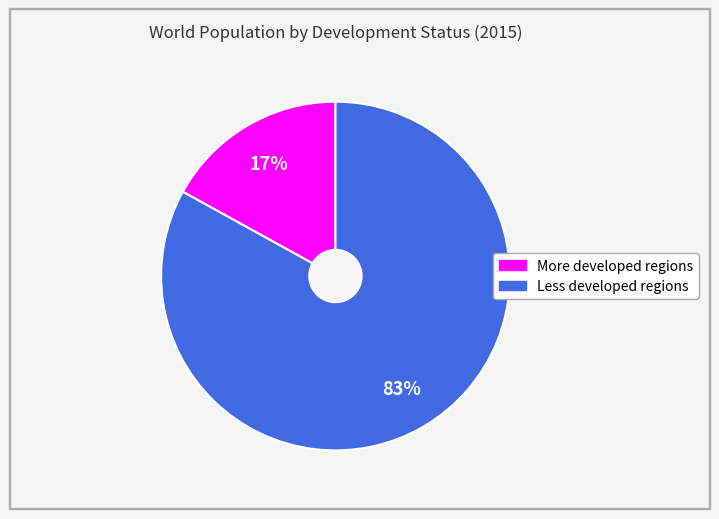

How many slices are in this pie chart?

2